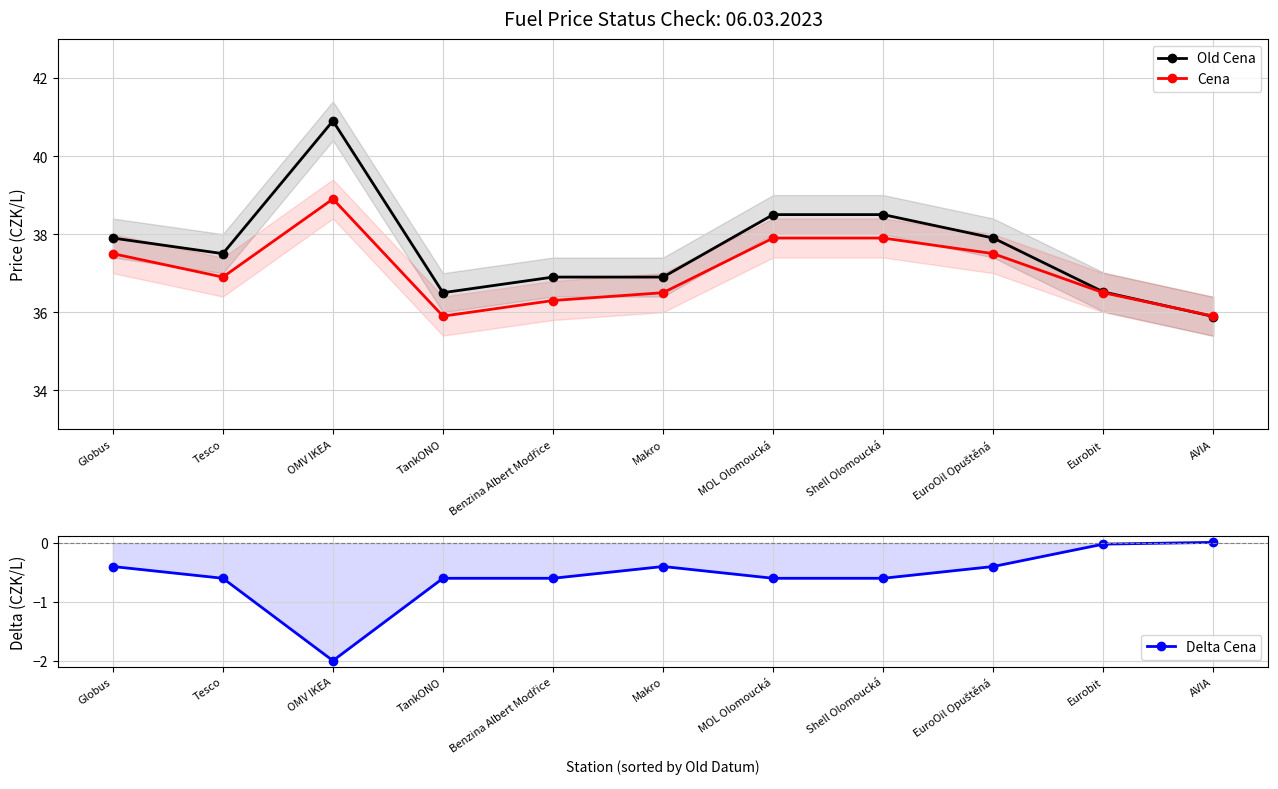

The Cena series shows 58.7 at Benzina Albert Modřice. True or false?

False